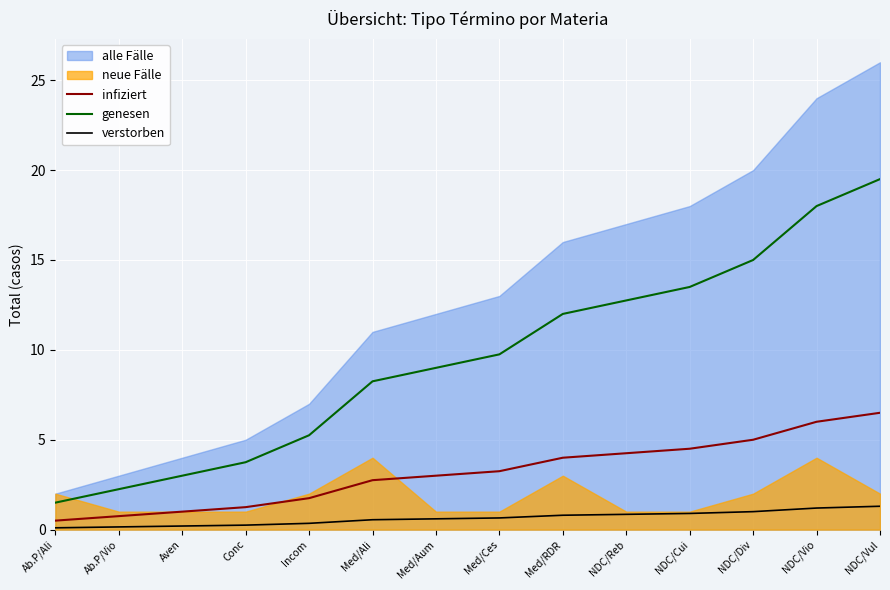

What value does the verstorben series have at Med/Ali?

0.6